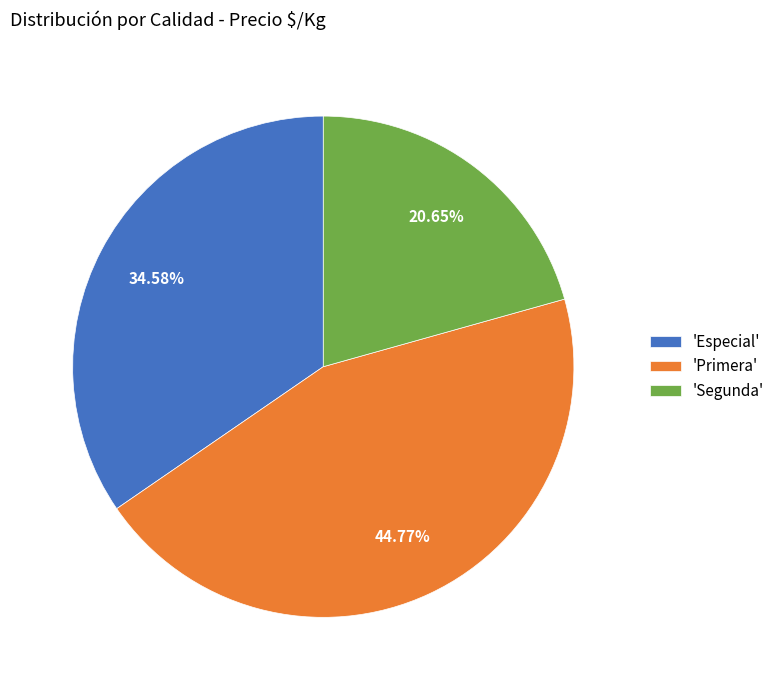

Does 'Especial' account for over 50% of the chart?

No